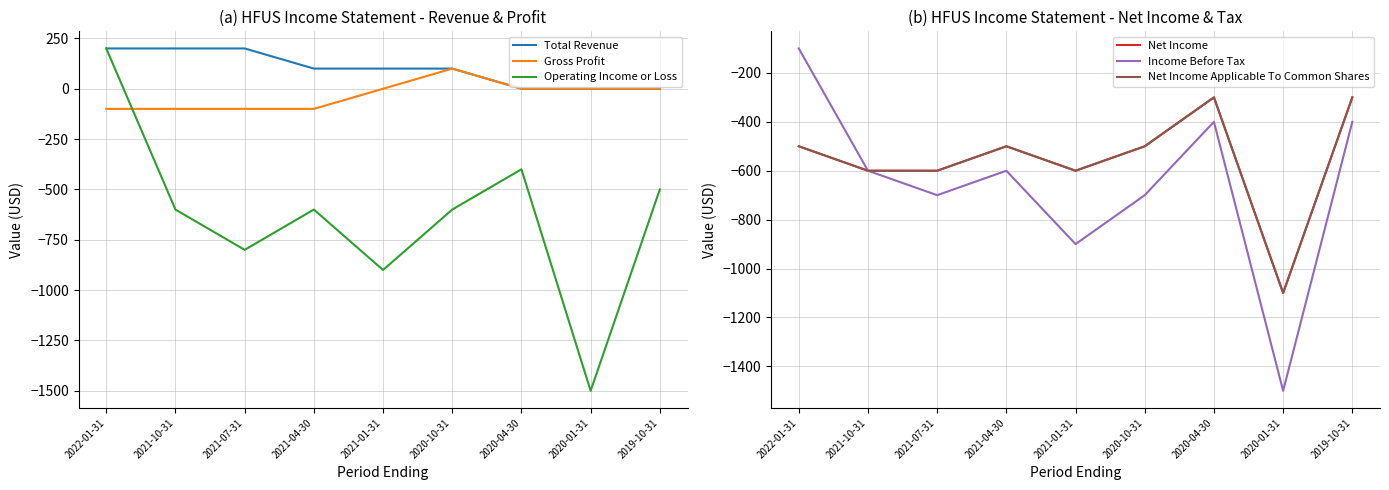

The value of Net Income at 2021-07-31 is -600. True or false?

True